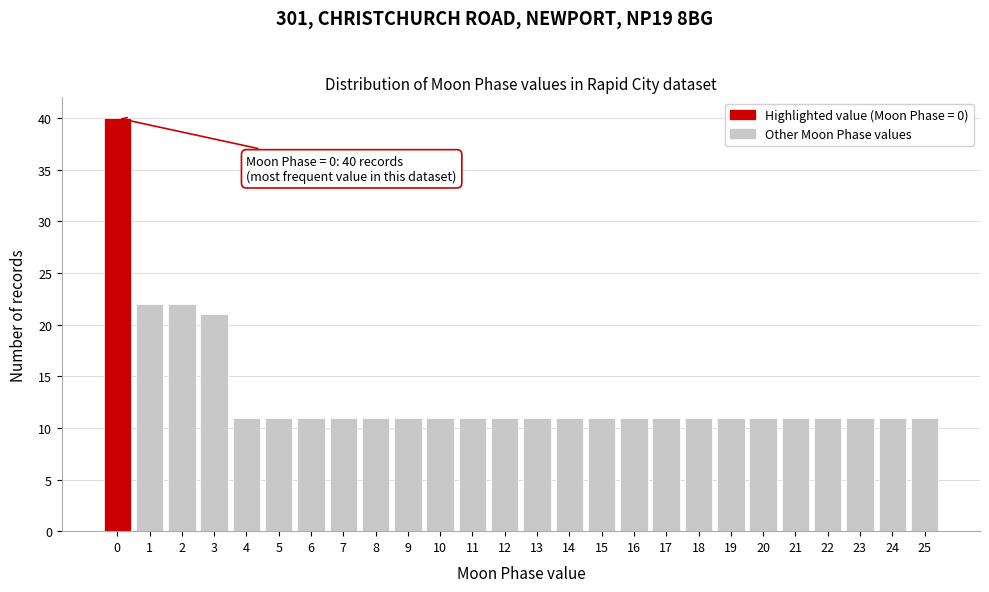

Over which range of the x-axis is the bar tallest?

-0.5 to 0.5